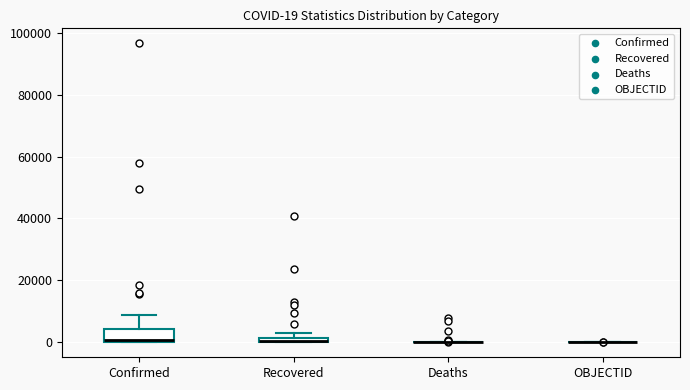

Which box is the tallest, from its lower edge to its upper edge?

Confirmed